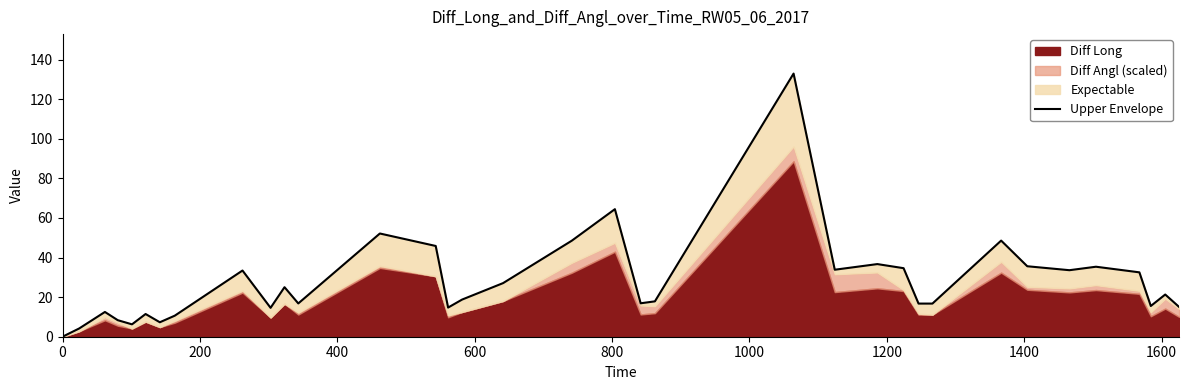

True or false: the data shows 6.5 at 1800.

False